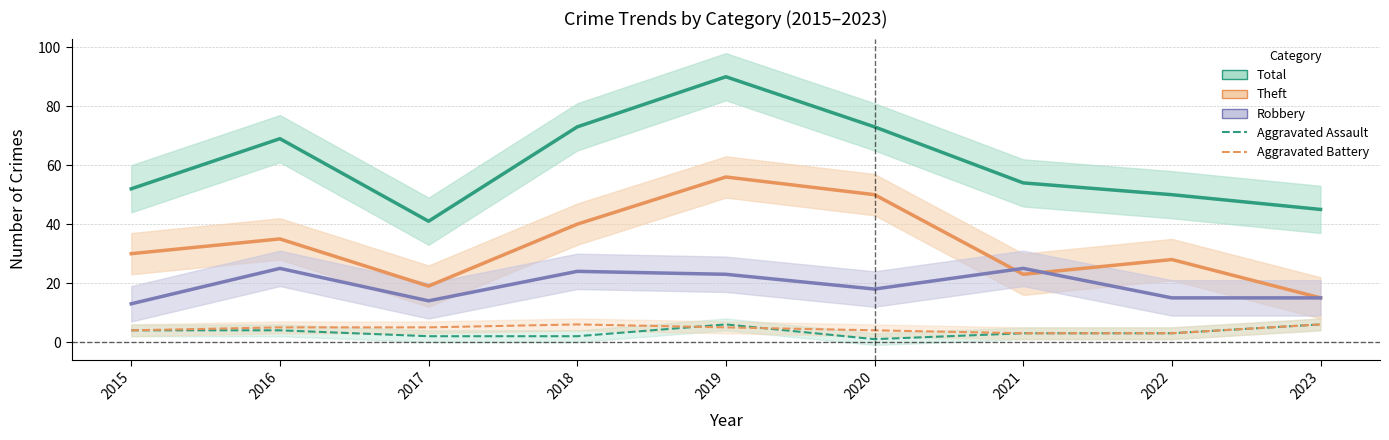

What is the minimum value shown in the chart?

1